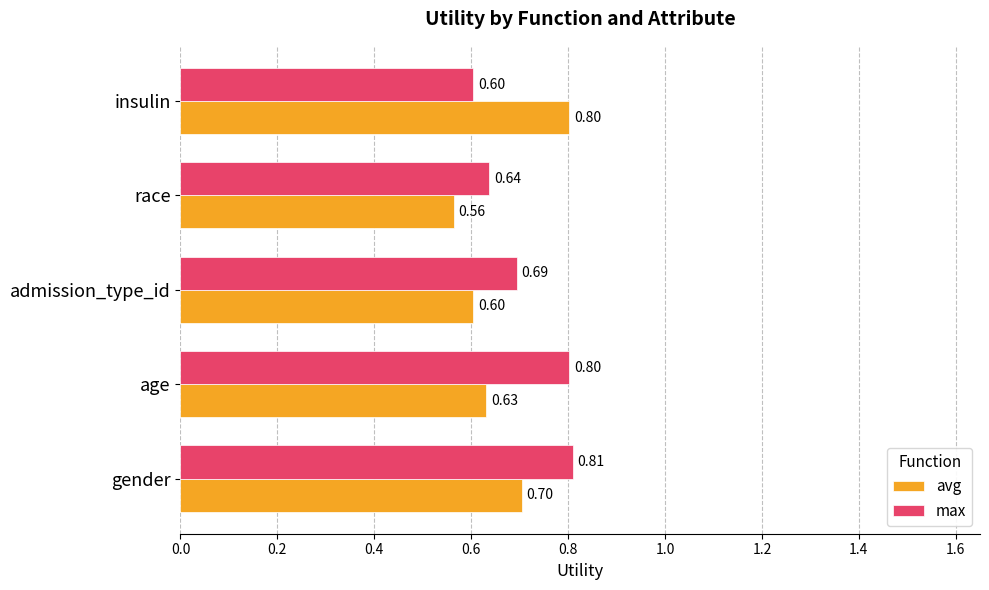

Rank the series by their average value, from lowest to highest.

avg, max